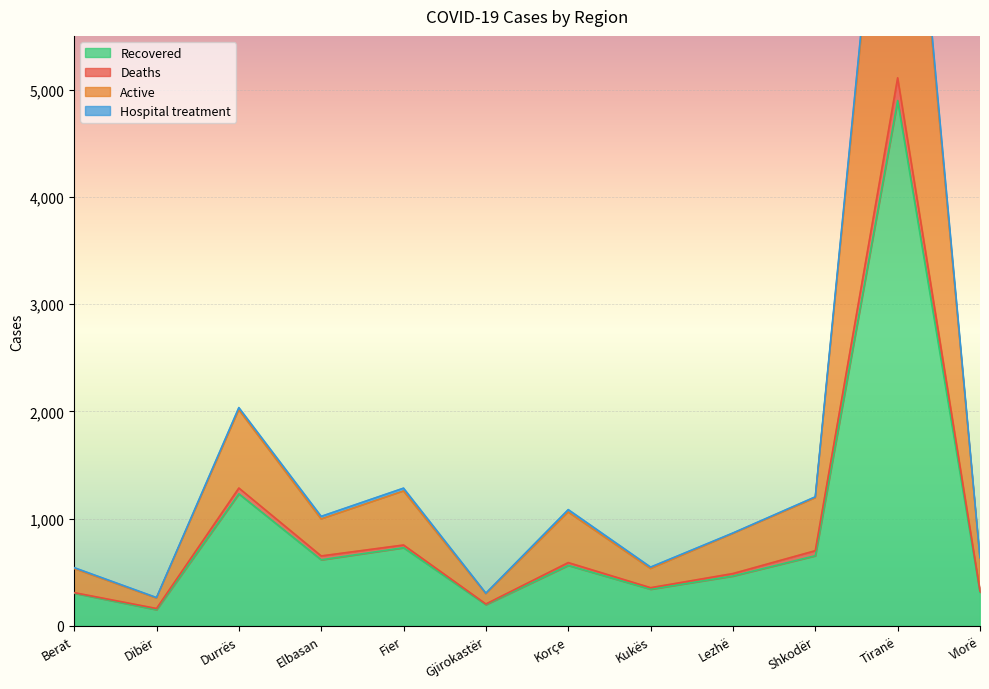

The value of Deaths at Gjirokastër is 204. True or false?

True